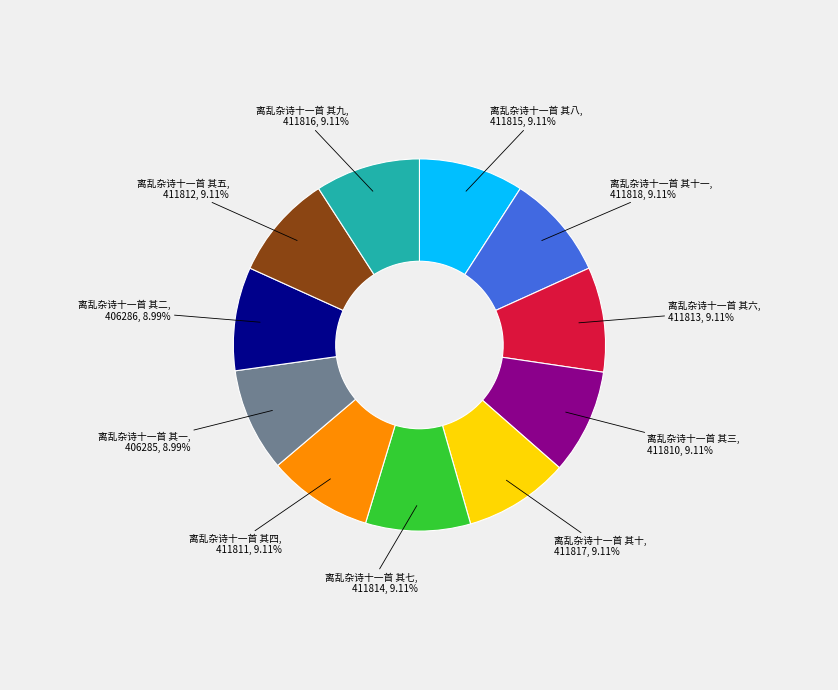

Is there any slice that represents more than half of the pie?

No